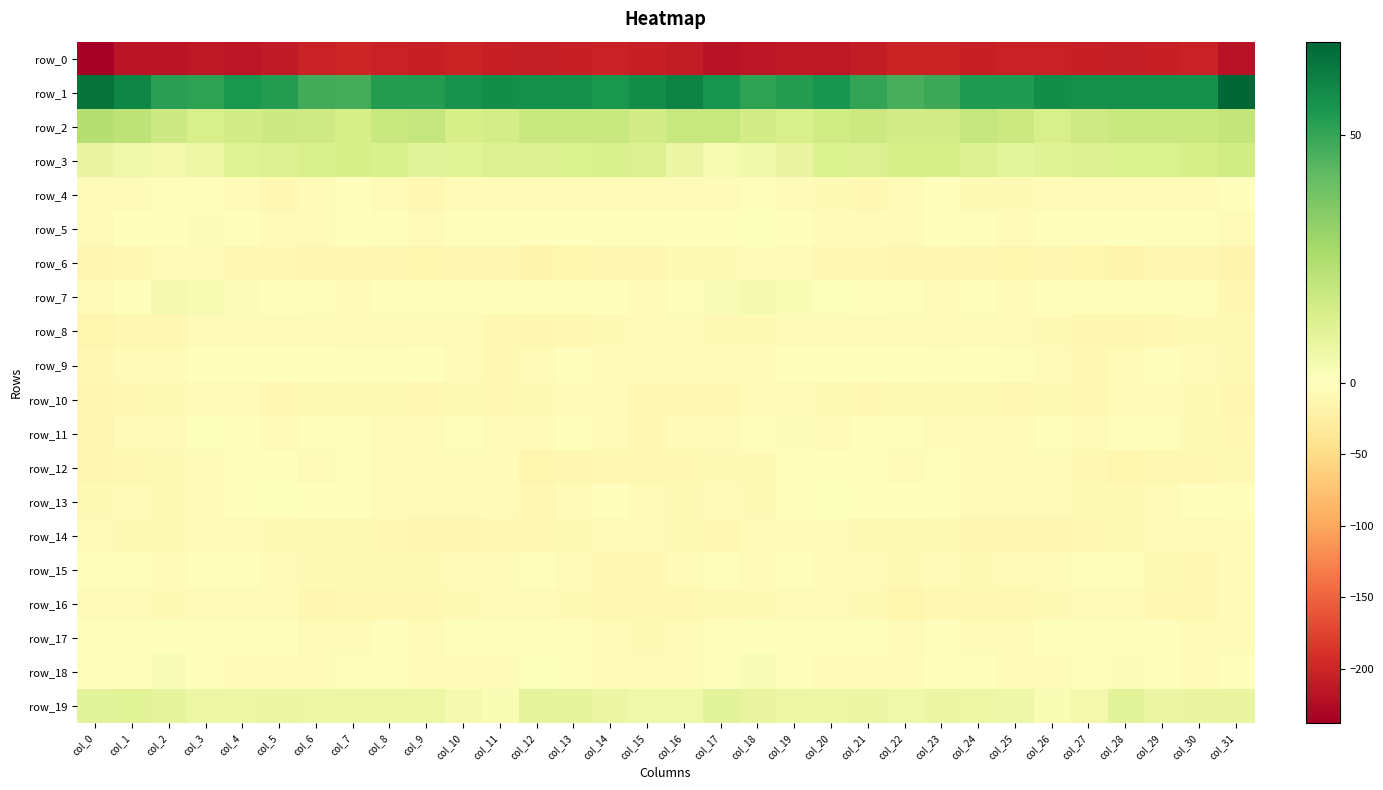

Rank the series at col_14 from highest to lowest value.

row_1, row_2, row_3, row_19, row_7, row_13, row_5, row_9, row_18, row_14, row_4, row_10, row_17, row_11, row_8, row_12, row_15, row_16, row_6, row_0